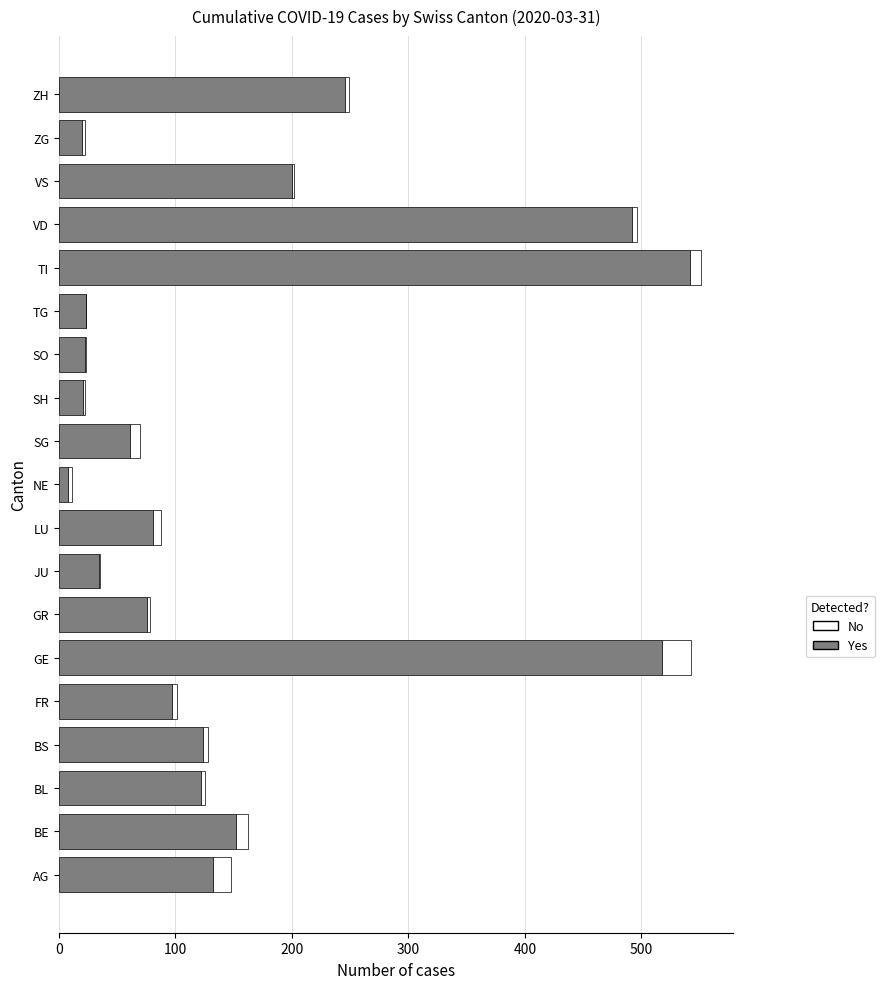

At which label does Yes reach its peak?

TI